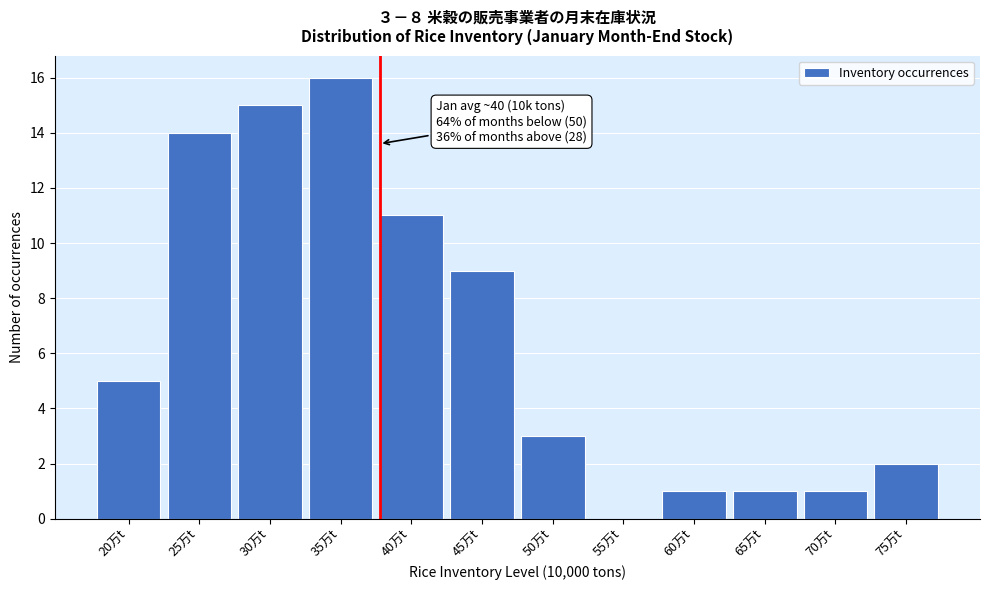

Reading left to right, transcribe all the data shown in this chart.

20万t=5	25万t=14	30万t=15	35万t=16	40万t=11	45万t=9	50万t=3	55万t=0	60万t=1	65万t=1	70万t=1	75万t=2